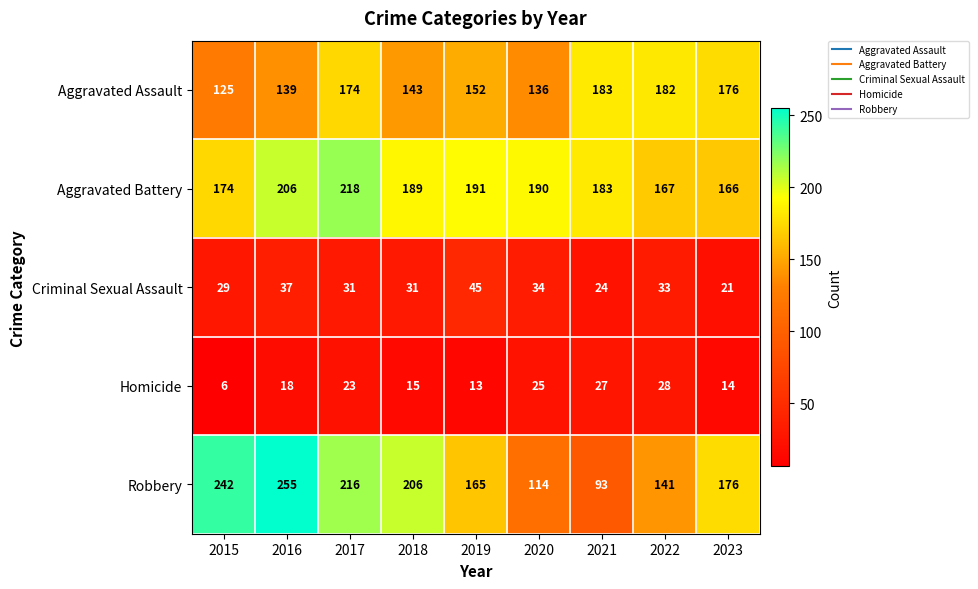

Which series has the widest spread of values?

Robbery